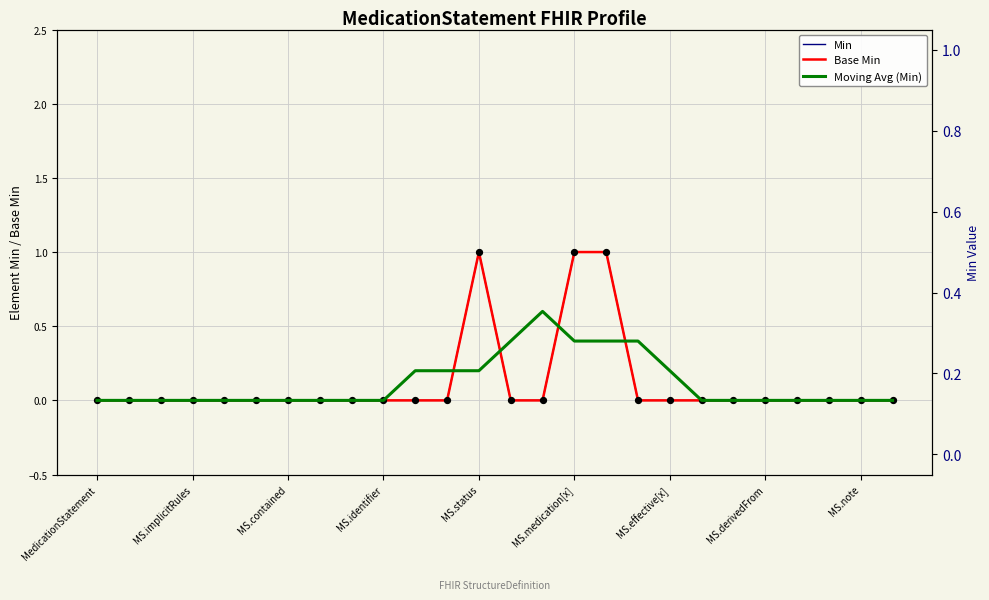

Which series has the largest total across all categories?

Min